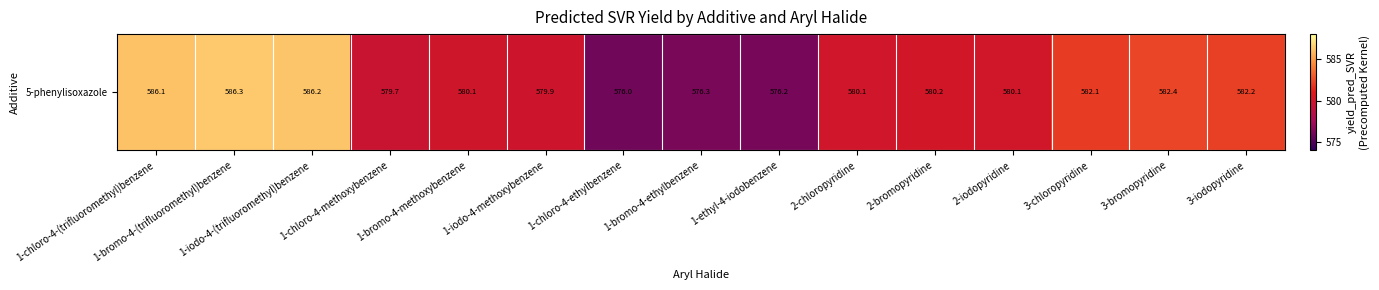

Which has a higher value, 3-iodopyridine or 1-bromo-4-methoxybenzene?

3-iodopyridine